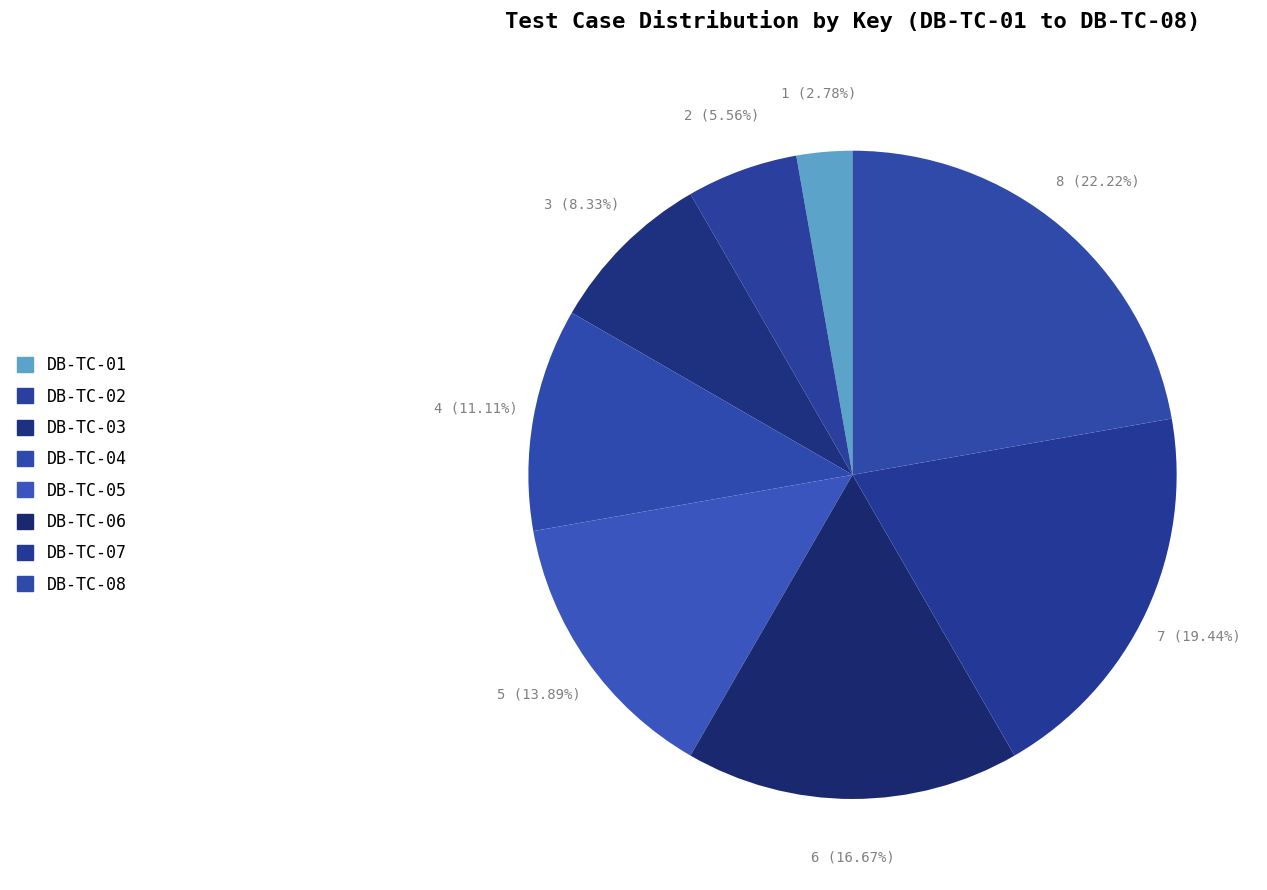

How many segments does this pie chart have?

8